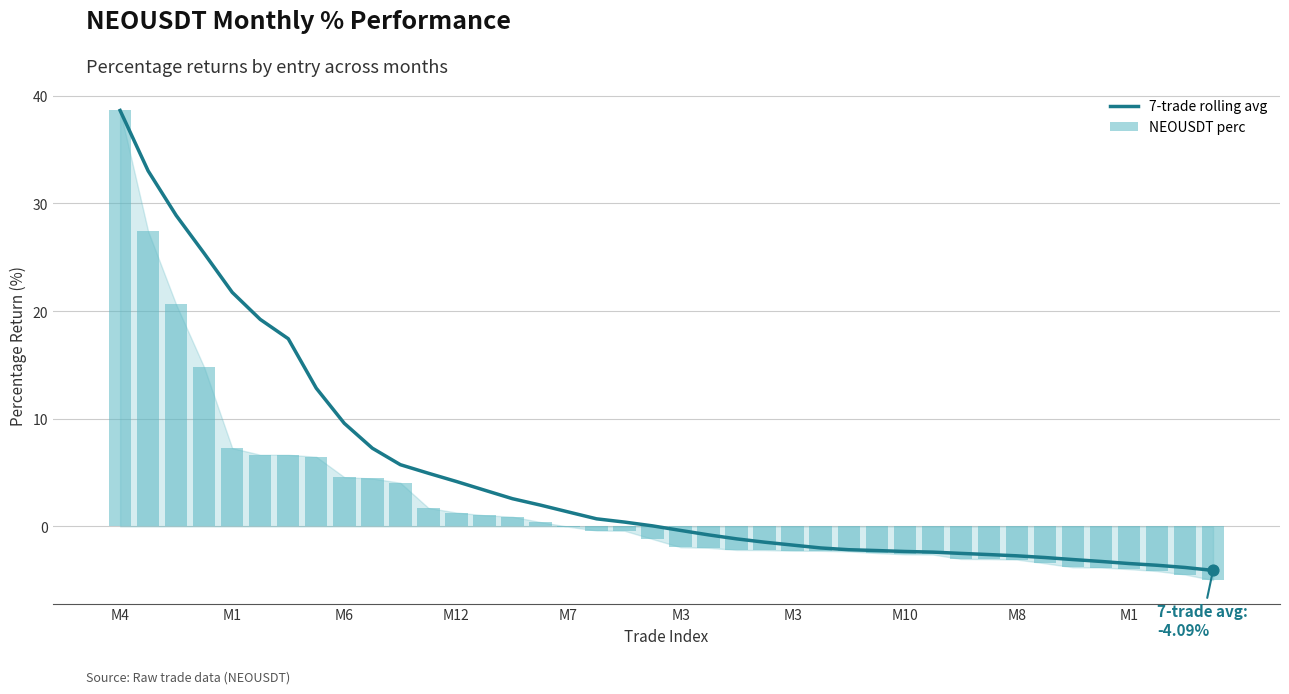

At which category is the sum across all series the highest?

M4